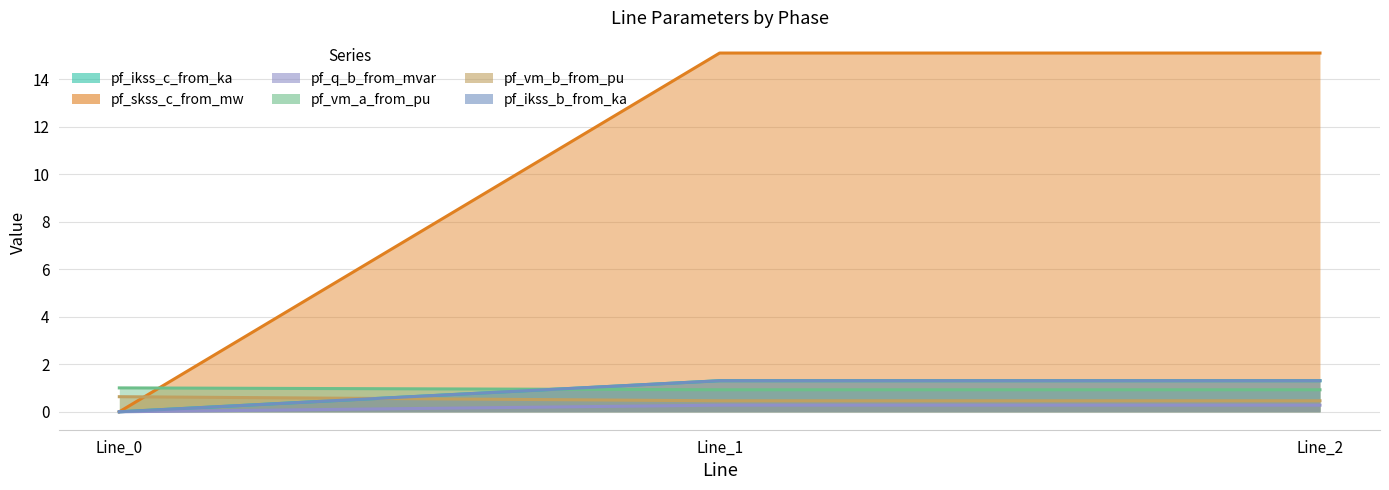

Between Line_1 and Line_0, which is larger?

Line_1